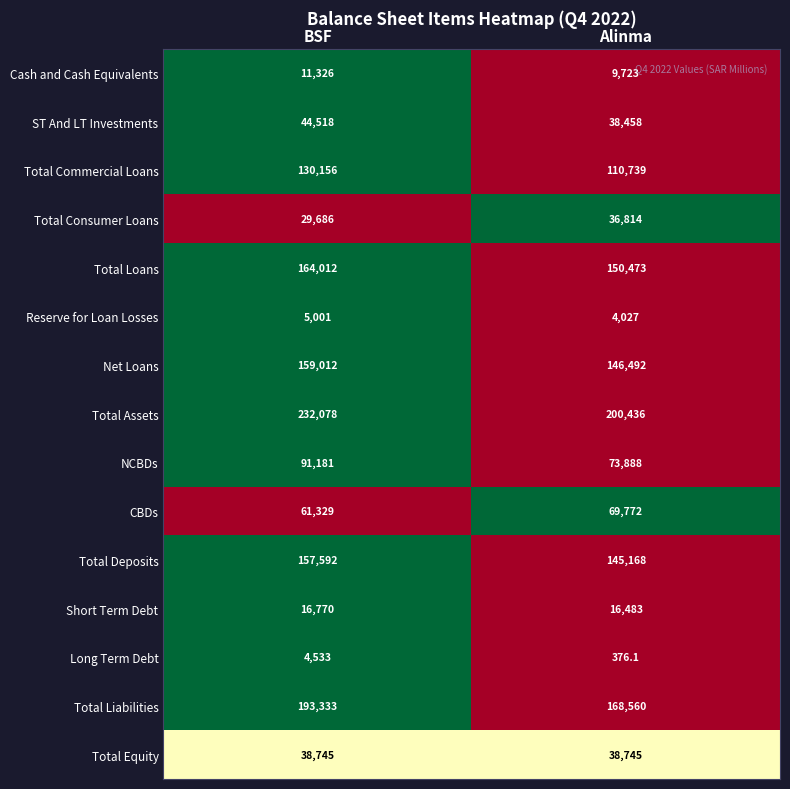

Reading left to right, list all the values displayed in this chart.

Cash and Cash Equivalents: 11326.0	9723.0
ST And LT Investments: 44518.0	38458.0
Total Commercial Loans: 130156.0	110739.0
Total Consumer Loans: 29686.0	36814.0
Total Loans: 164012.0	150473.0
Reserve for Loan Losses: 5001.0	4027.0
Net Loans: 159012.0	146492.0
Total Assets: 232078.0	200436.0
NCBDs: 91181.0	73888.0
CBDs: 61329.0	69772.0
Total Deposits: 157592.0	145168.0
Short Term Debt: 16770.0	16483.0
Long Term Debt: 4533.0	376.1
Total Liabilities: 193333.0	168560.0
Total Equity: 38745.0	38745.0